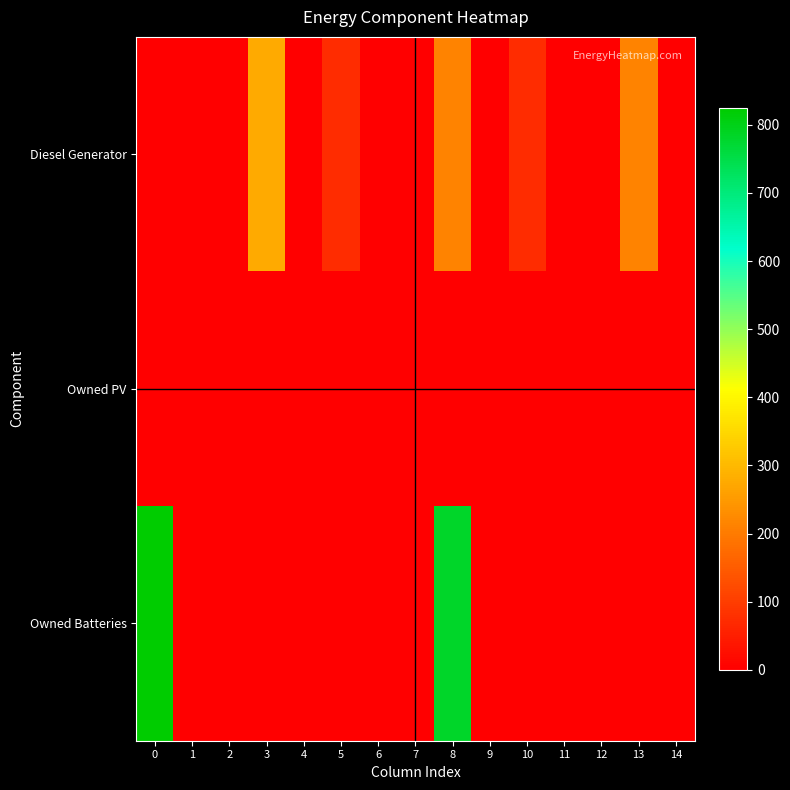

Which series has the largest total across all categories?

Owned Batteries